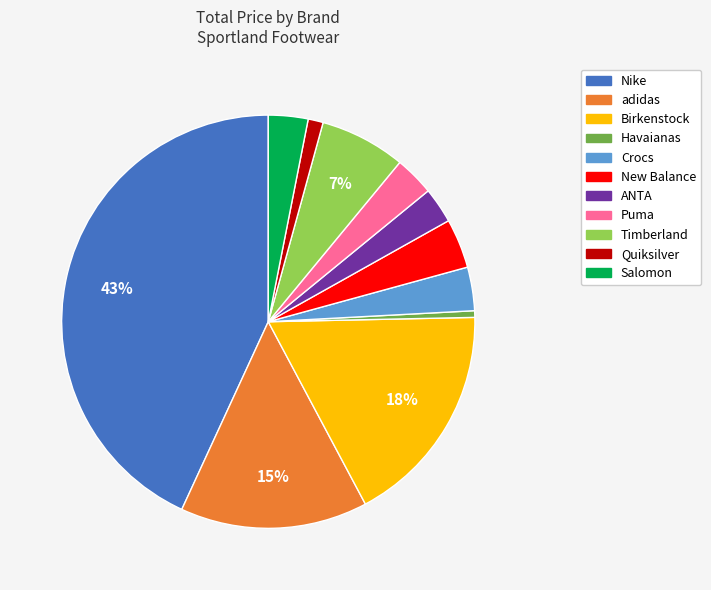

To the nearest percent, what is the average slice percentage?

9%